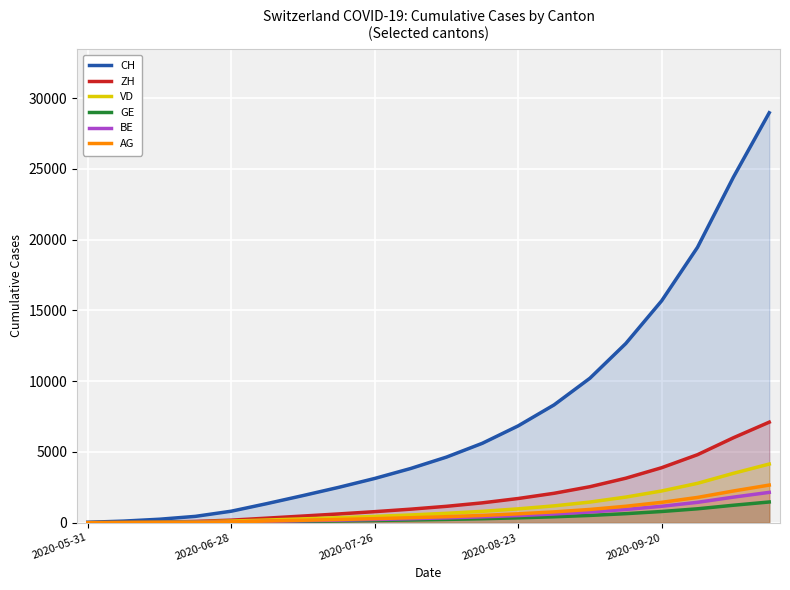

Read the BE value at 19.

2147.3